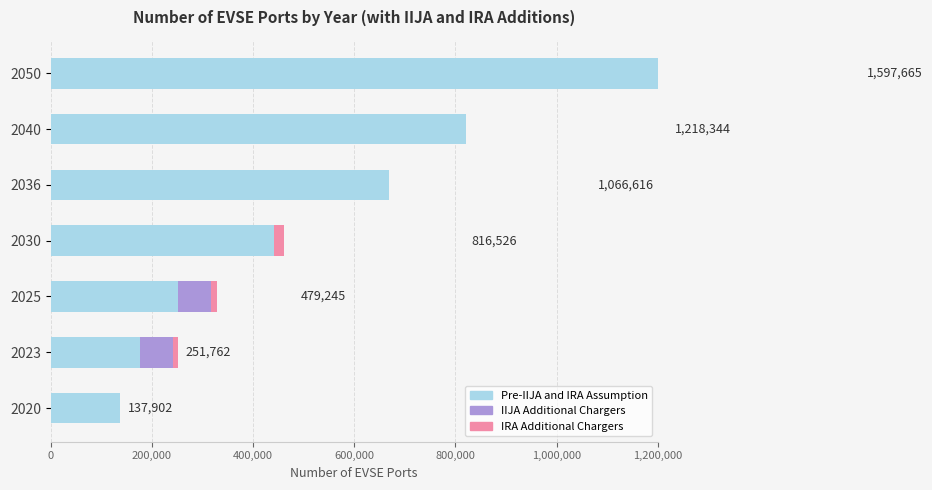

At which label does Pre-IIJA and IRA Assumption reach its peak?

2050